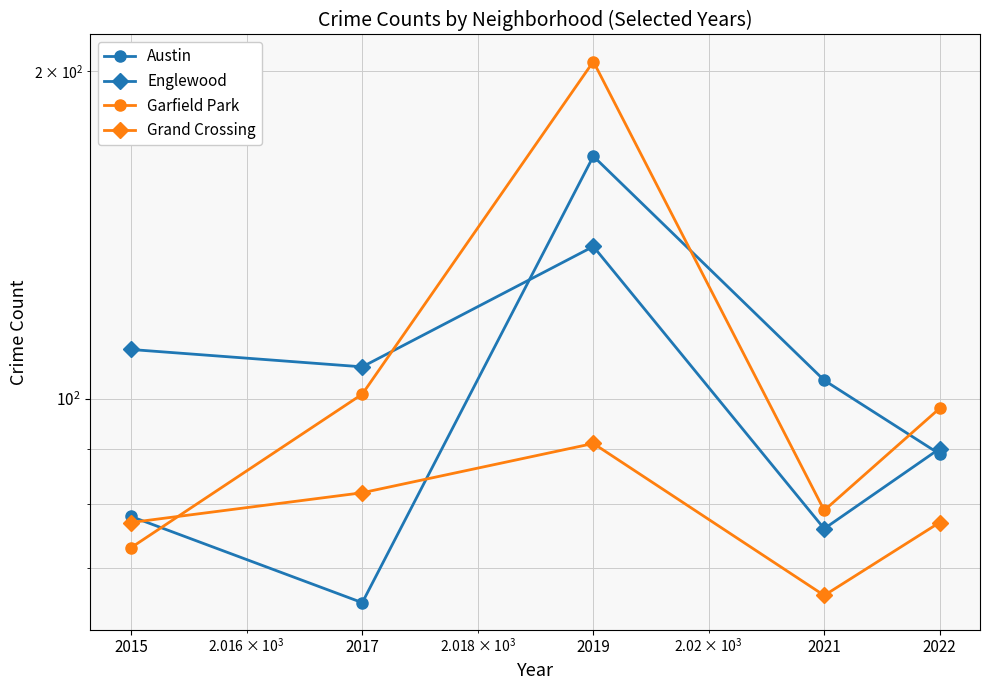

What is the total value across all series at 2017?

355